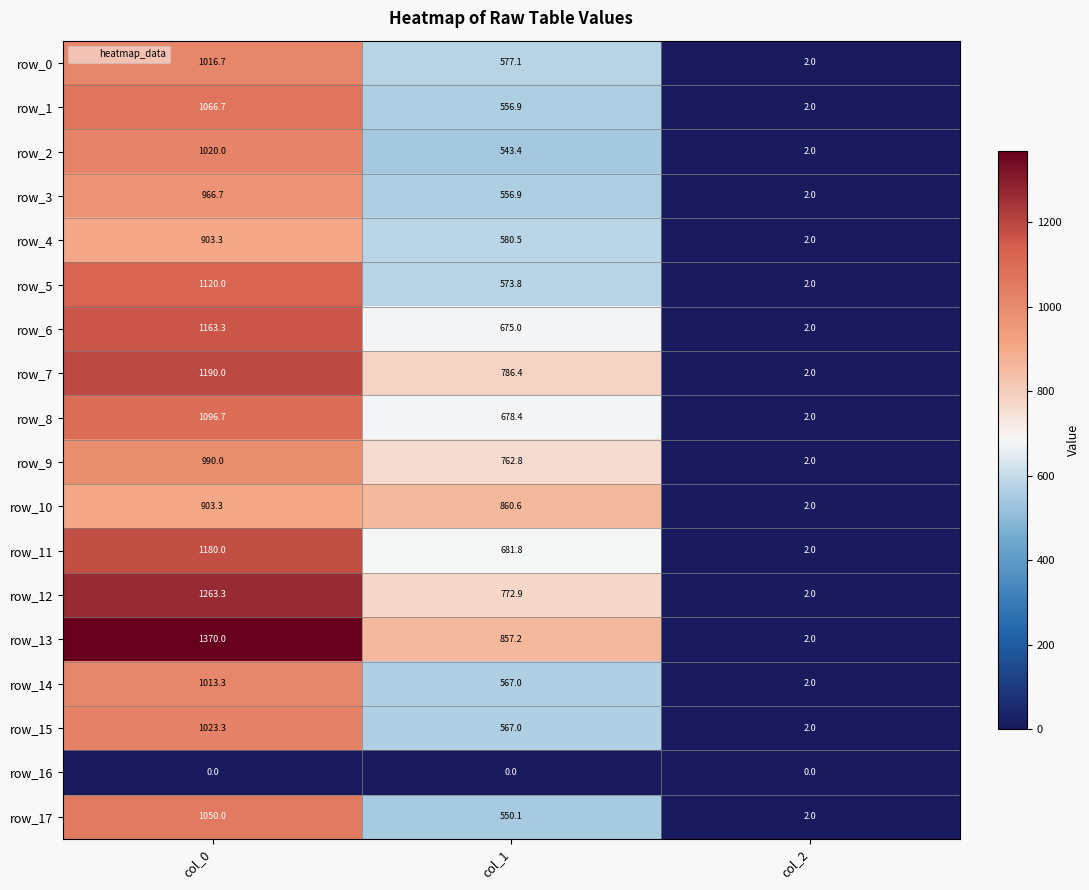

How many values in the row_13 series exceed 857?

2